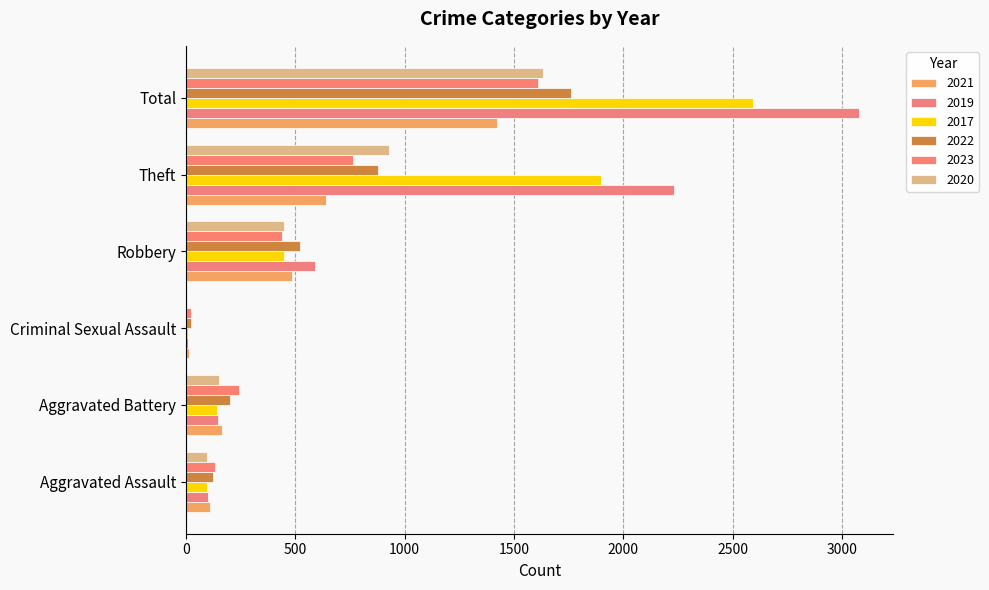

At which category is the sum across all series the highest?

Total